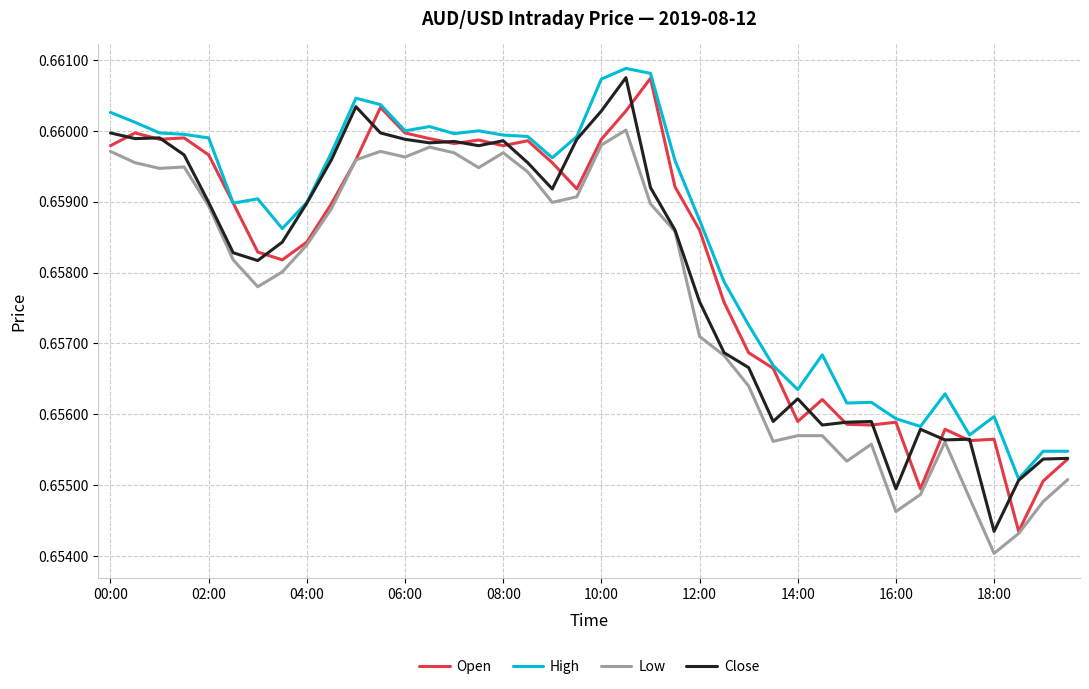

Which series has the largest total across all categories?

High